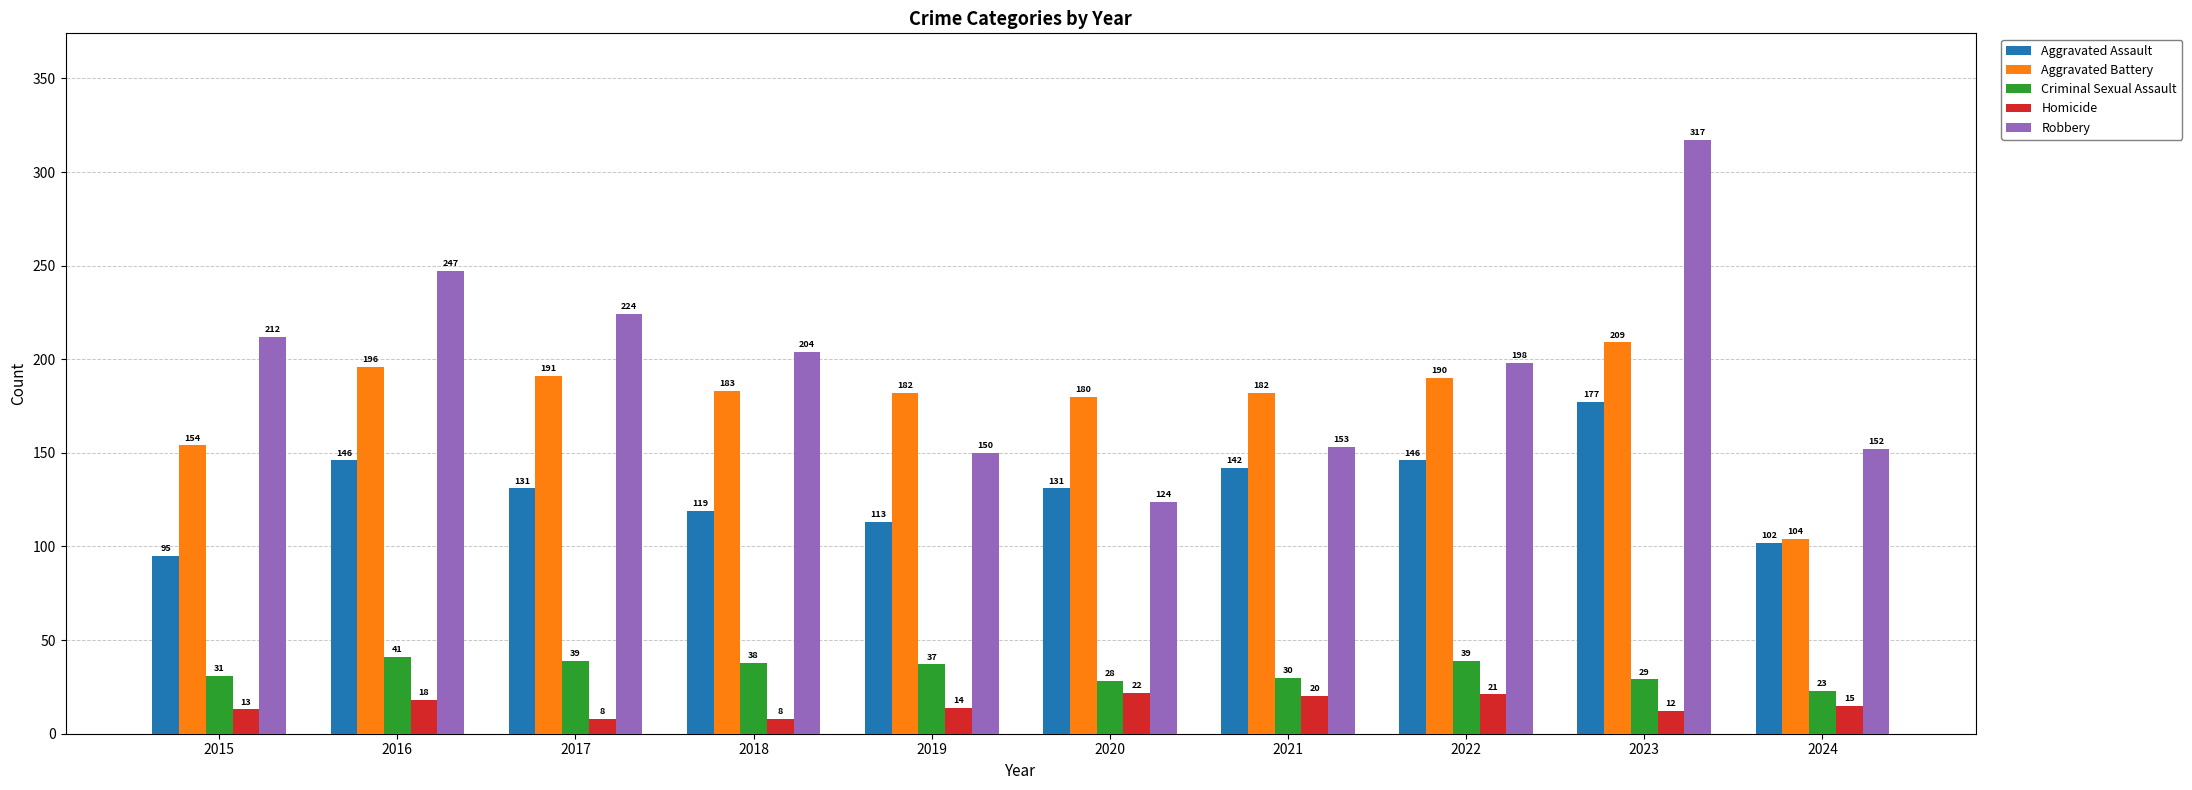

The value of Aggravated Assault at 2020 is 131. True or false?

True